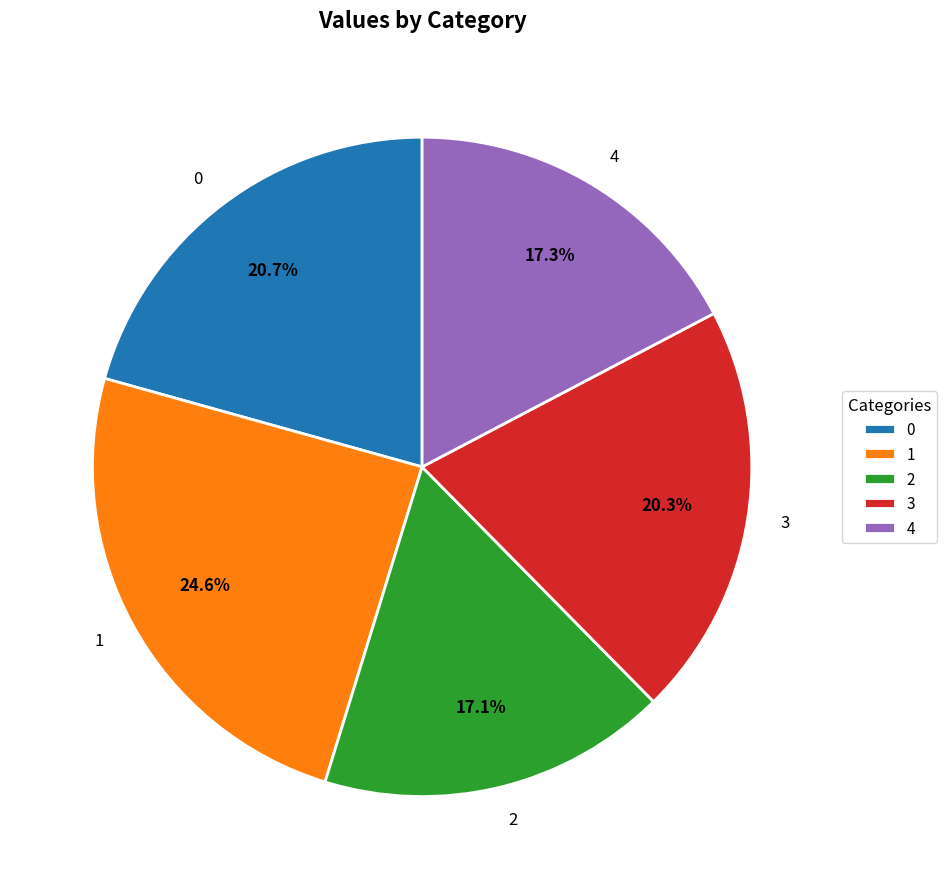

What is the ratio of the value at 1 to the value at 0?

1.2